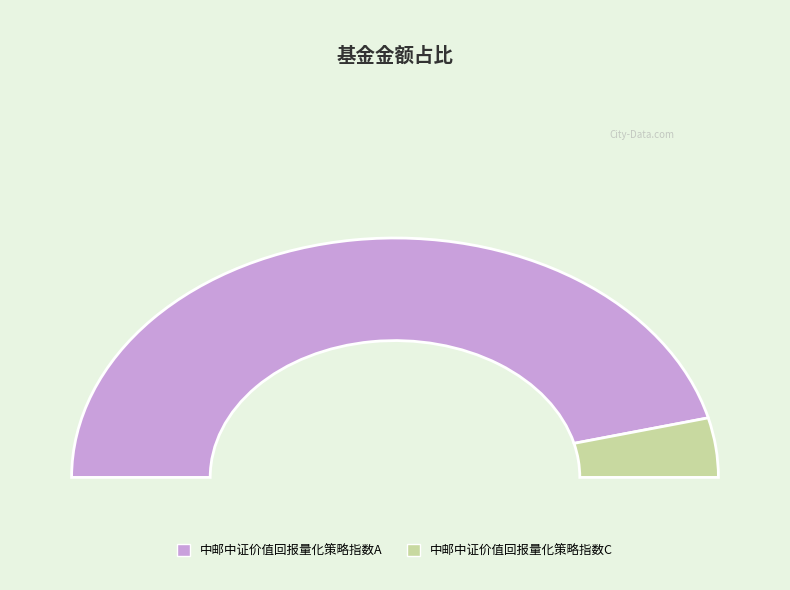

How much of the chart is everything except 中邮中证价值回报量化策略指数A?

8.0%